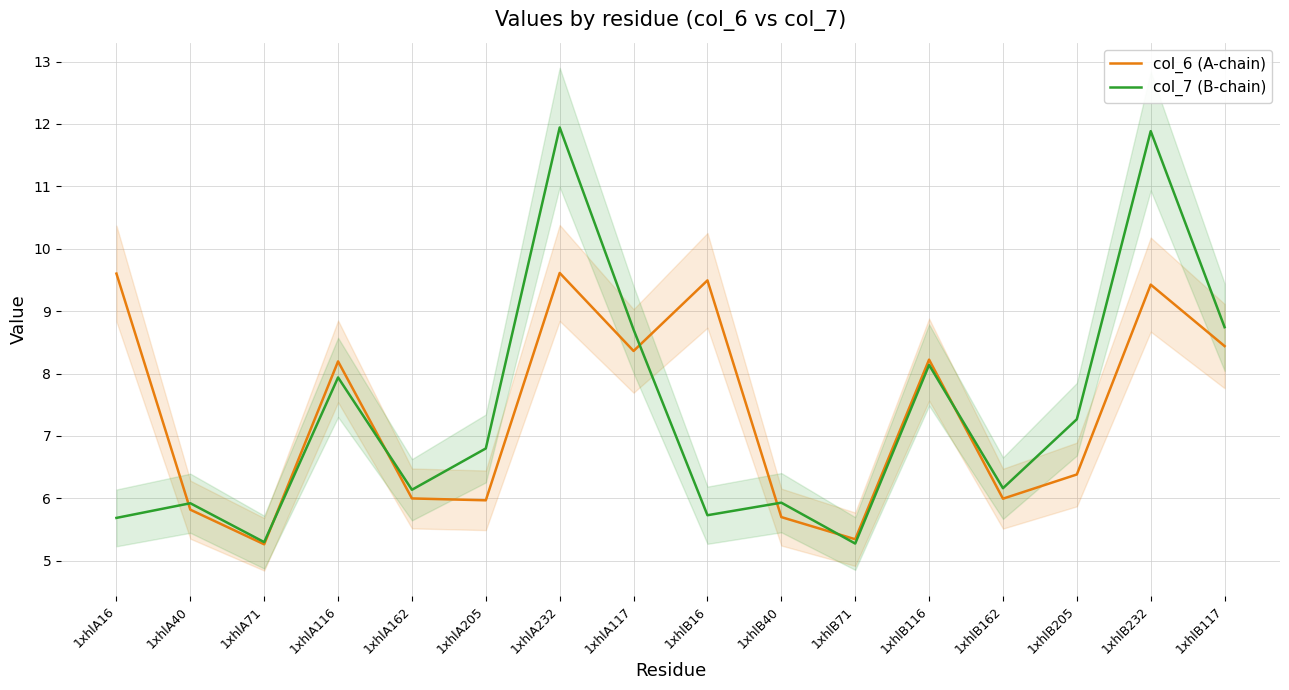

What is the difference between the maximum and minimum values in the col_6 (A-chain) series?

4.3